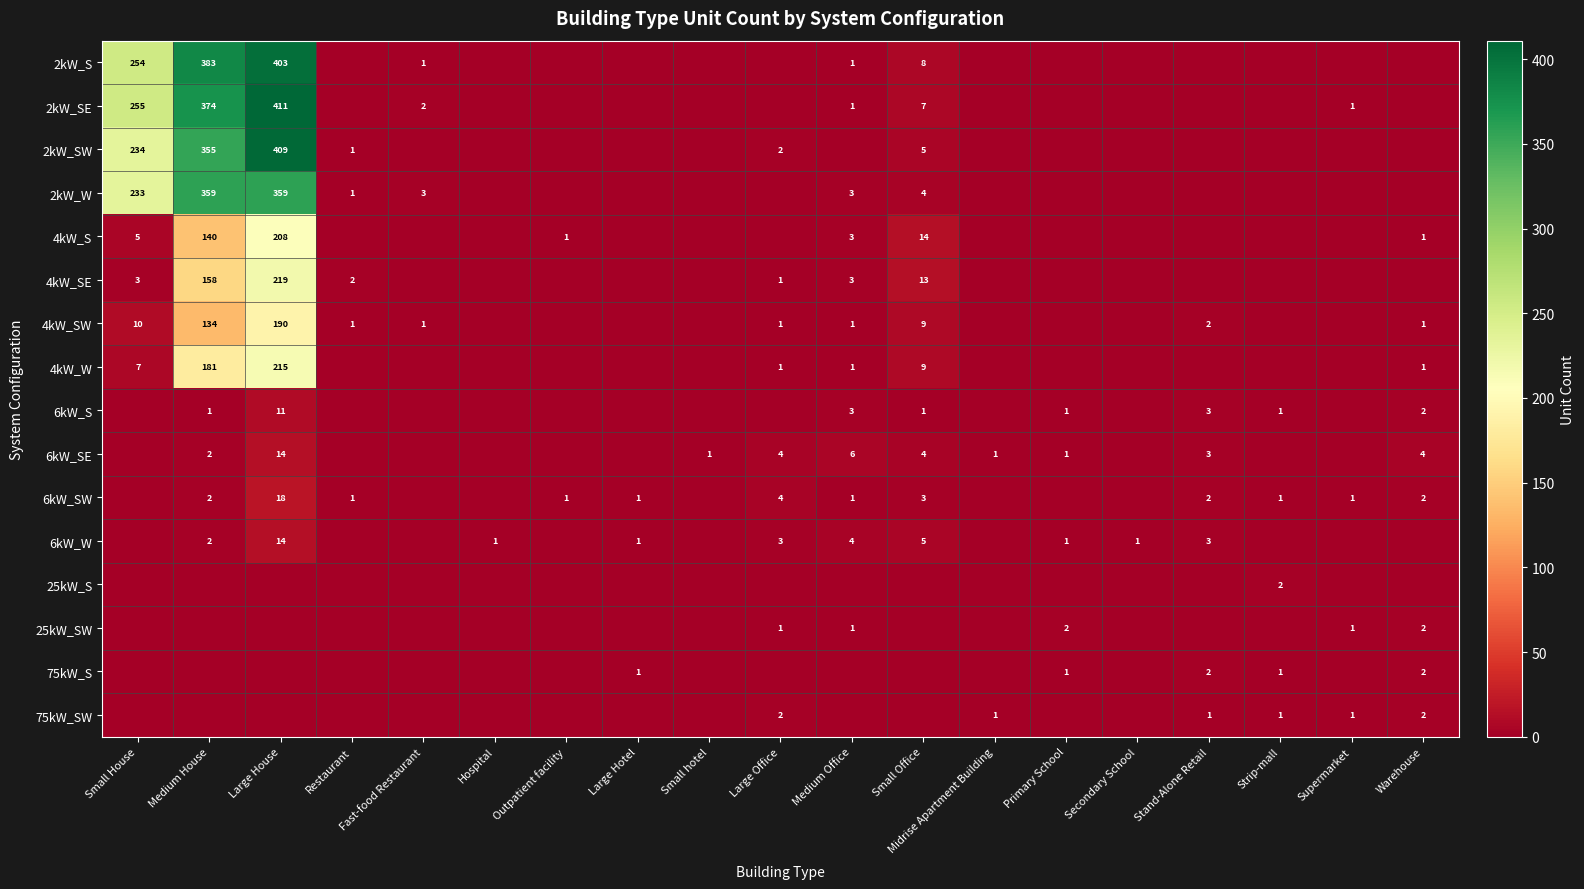

Is it true that 6kW_SE equals 1 at Primary School?

True